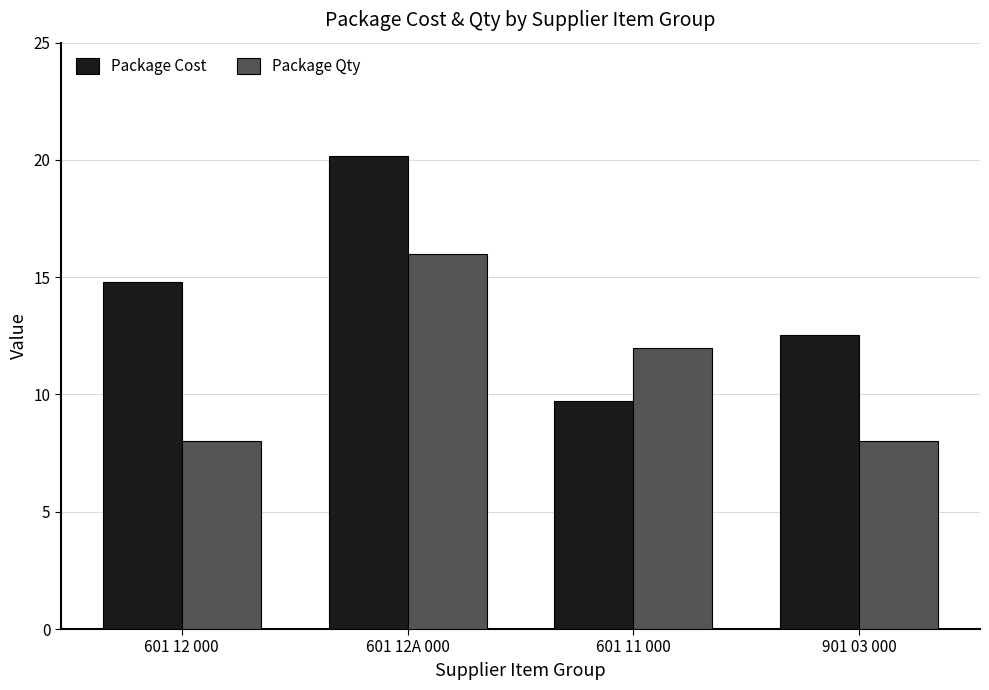

Which series has the largest range (max minus min)?

Package Cost